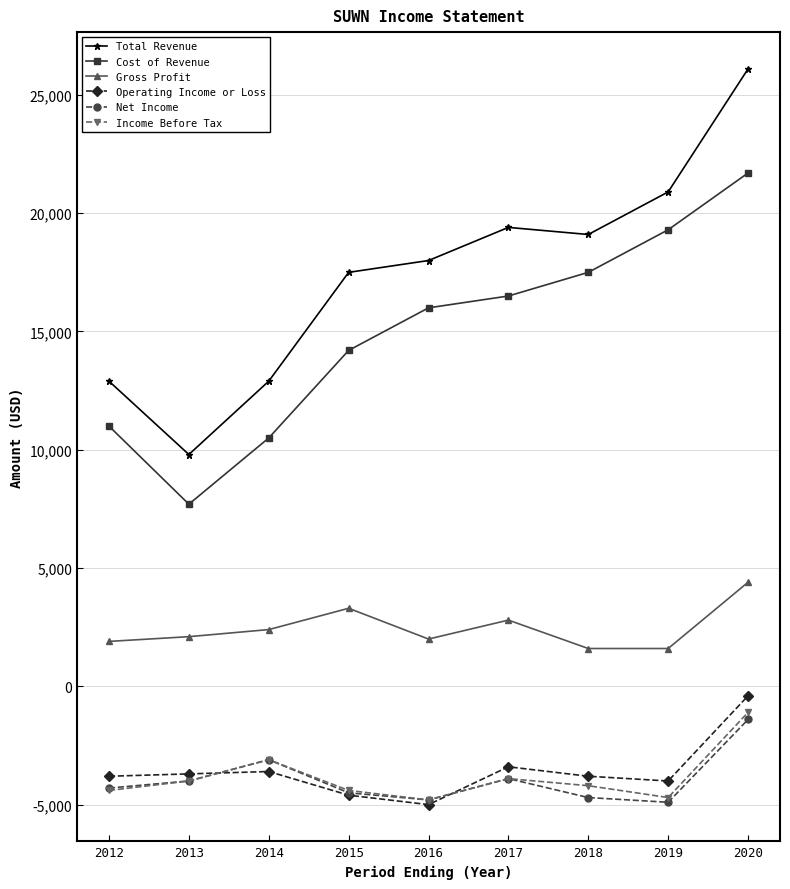

At 2020, list the series in order from largest to smallest.

Total Revenue, Cost of Revenue, Gross Profit, Operating Income or Loss, Income Before Tax, Net Income